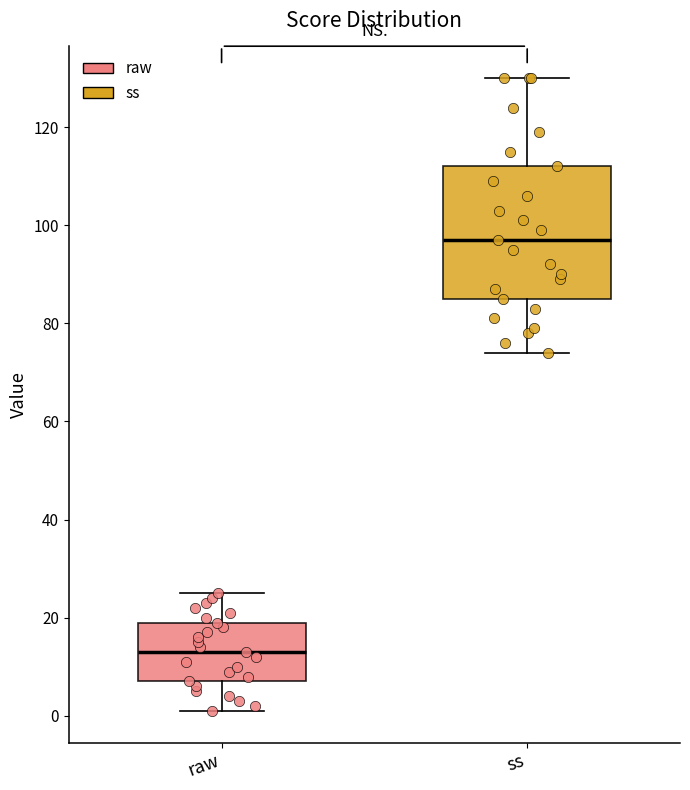

Comparing the boxes themselves (not the whiskers), which one is the tallest?

ss